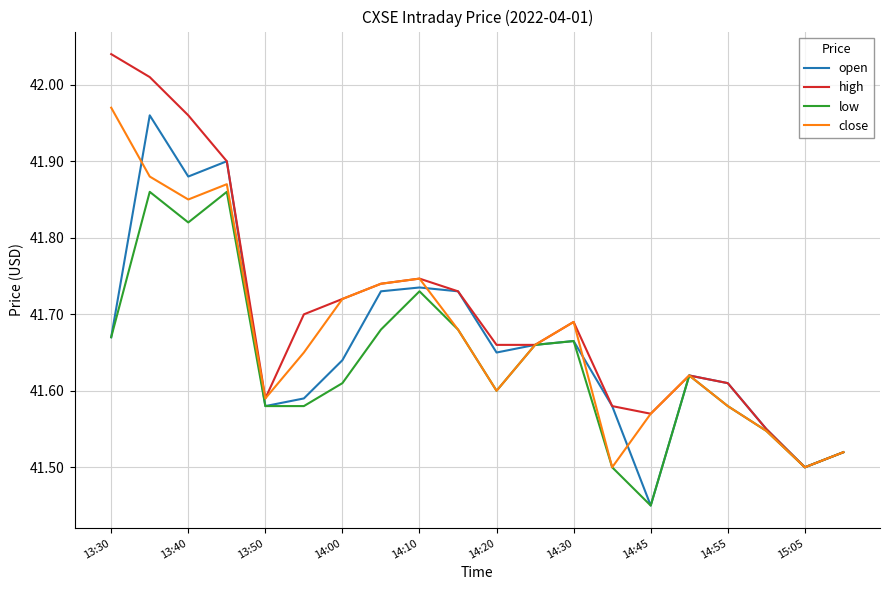

Which series has the largest total across all categories?

high